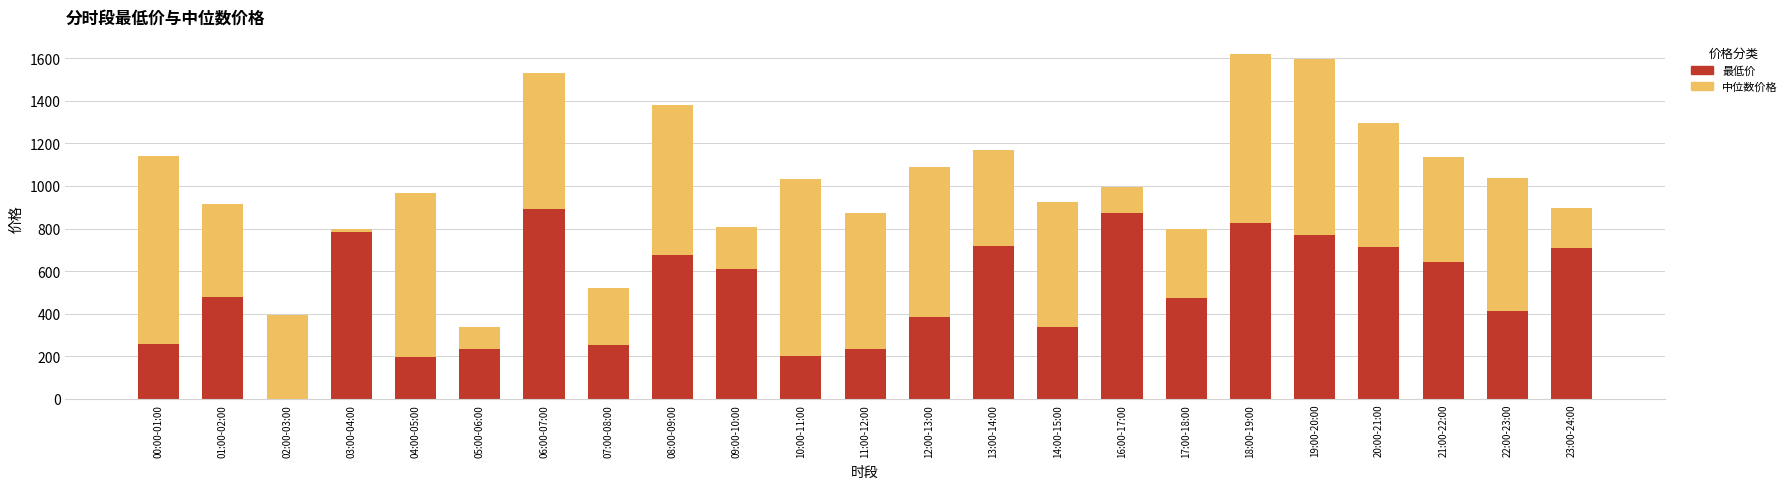

What are all the series names shown in the legend?

最低价, 中位数价格